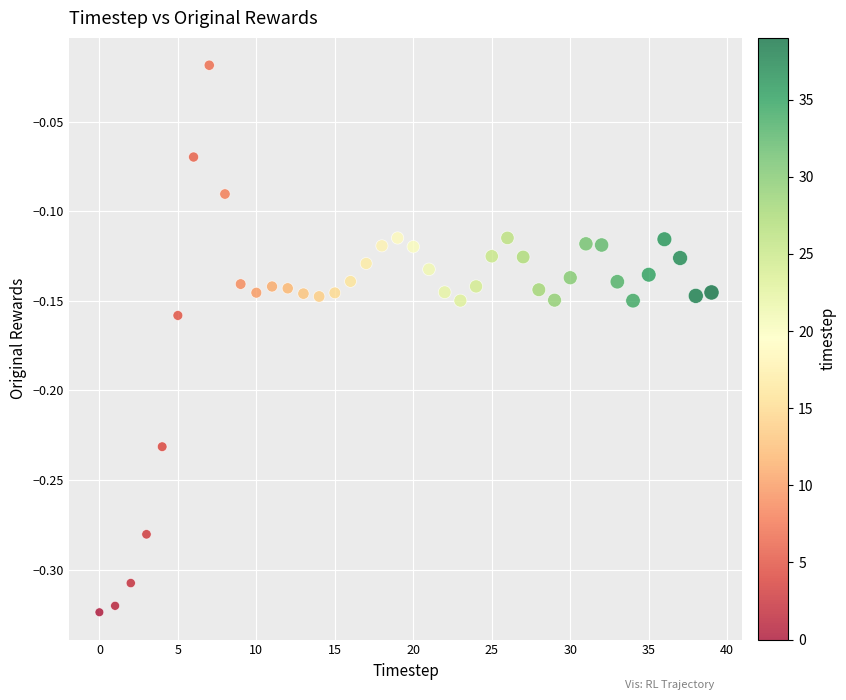

What is the range of Y values (max minus min)?

0.3